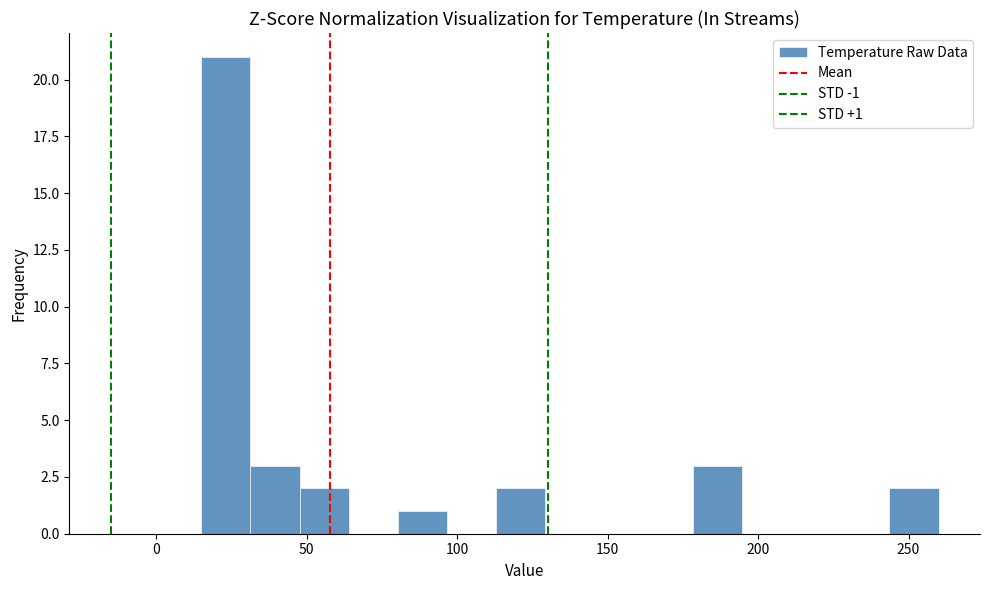

Read against the x-axis, roughly where is the centre of the tallest bar?

25